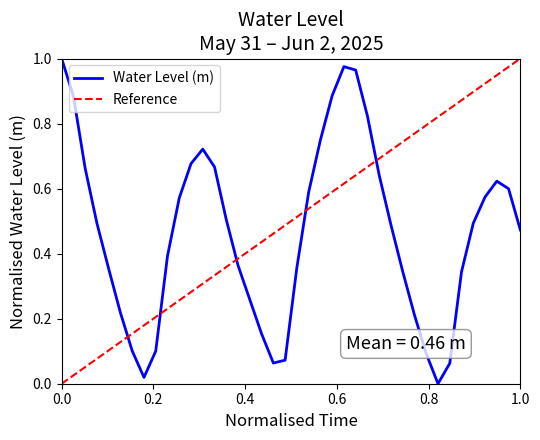

How many interior local peaks (higher than both neighbors) does the data have?

3